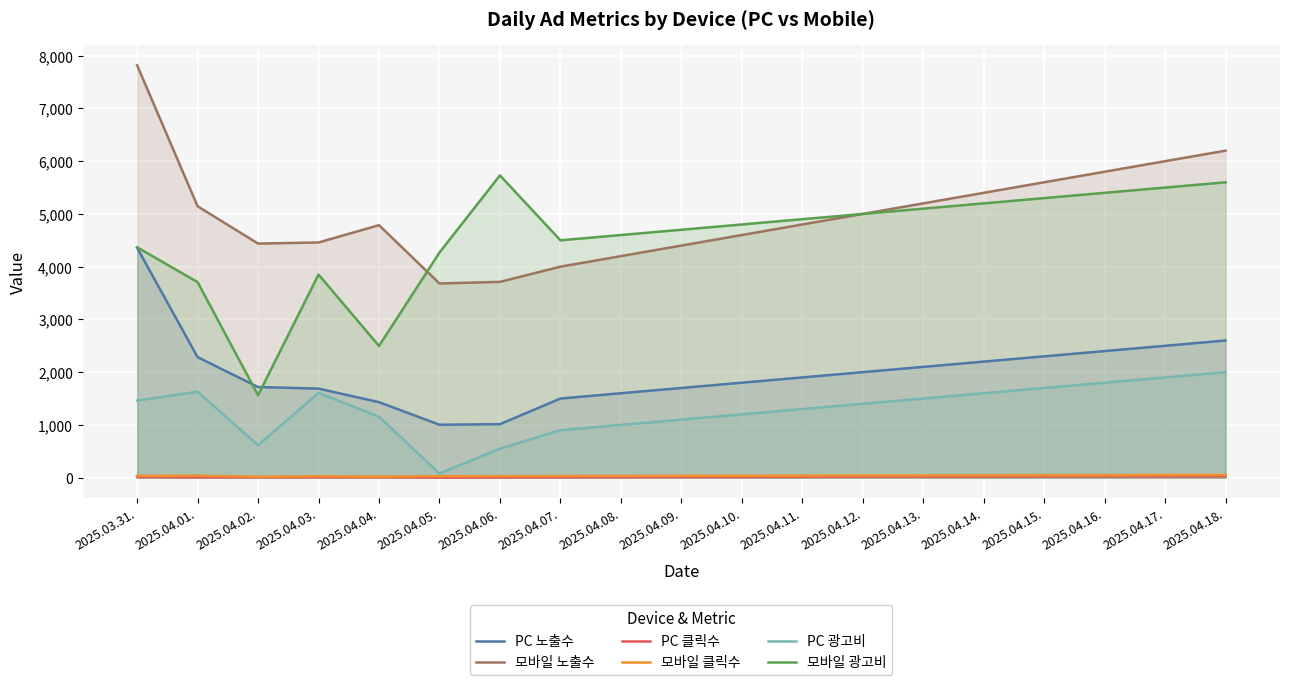

Where do PC 노출수 and 모바일 광고비 first cross each other?

2025.04.01. and 2025.04.02.